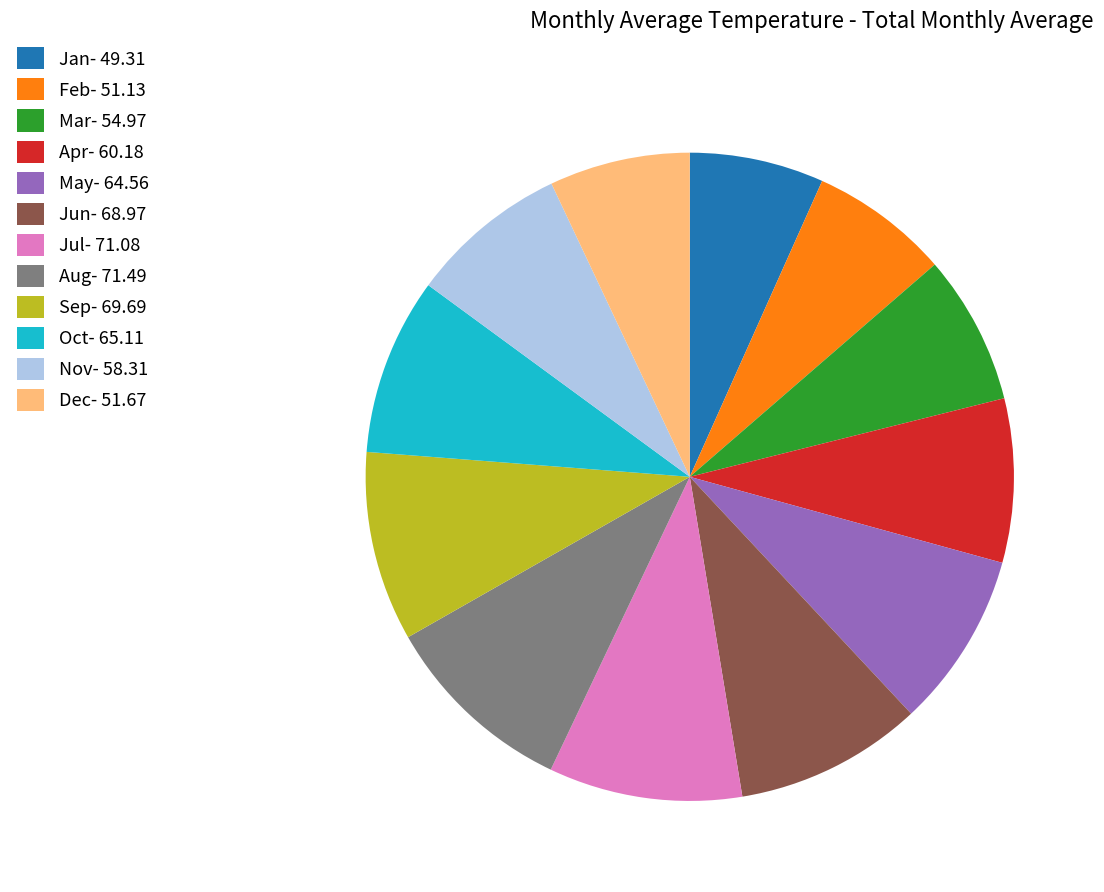

Is Aug- 71.49 the majority of the pie?

No